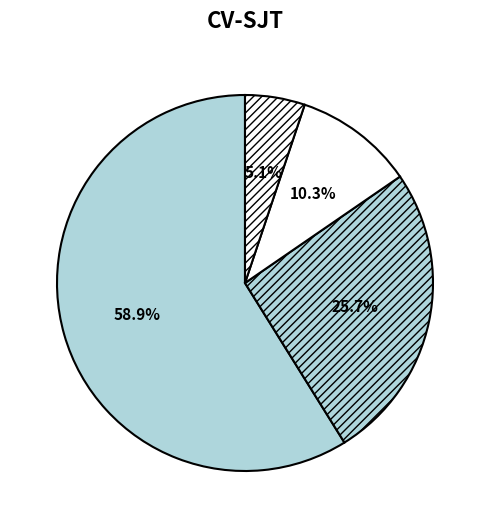

Count the number of slices in the pie.

4